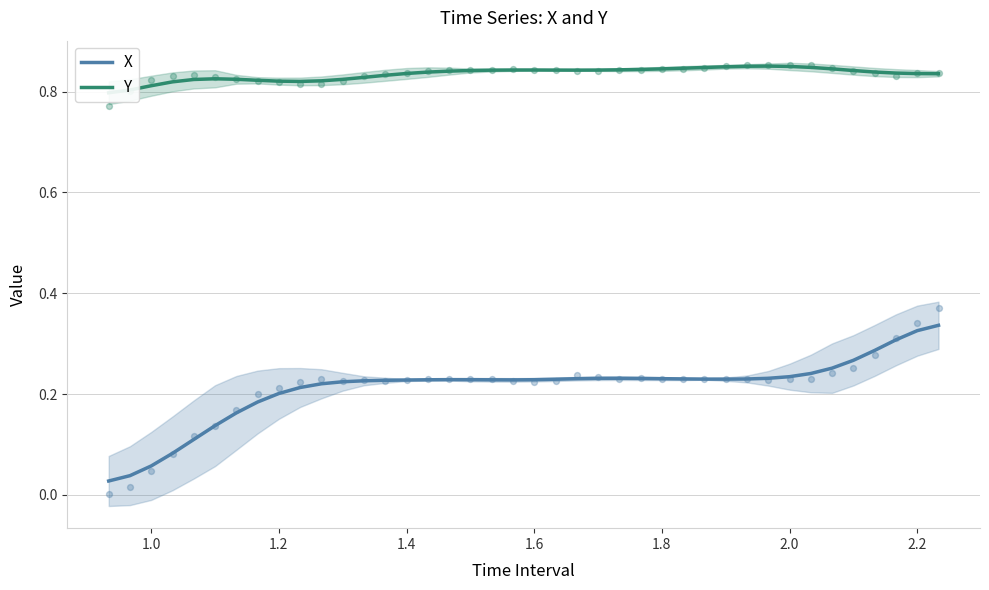

Which series has the largest Y range (max minus min)?

X